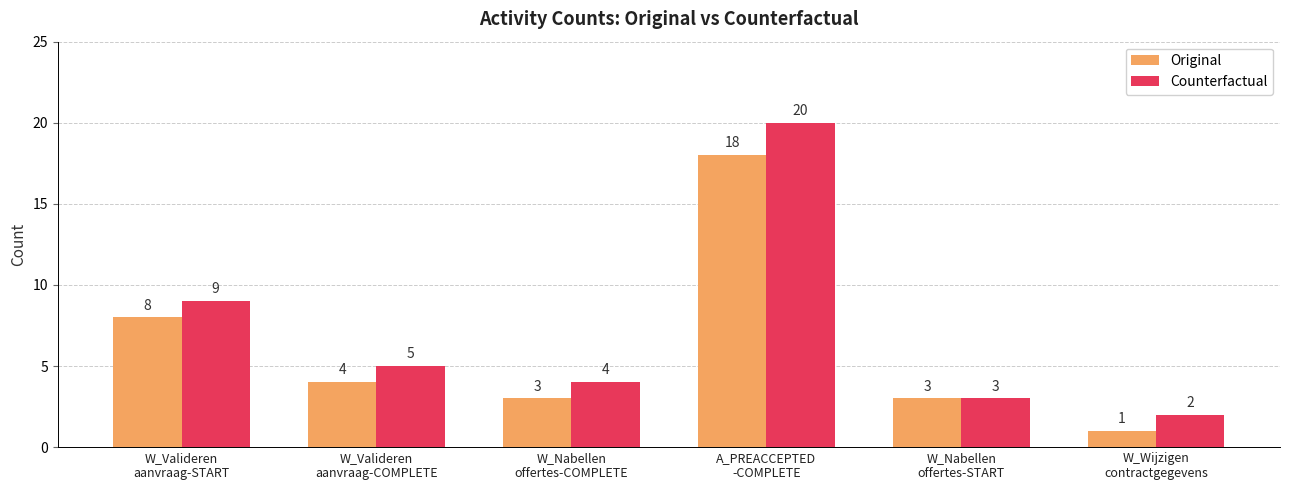

How many bars are there in total?

12